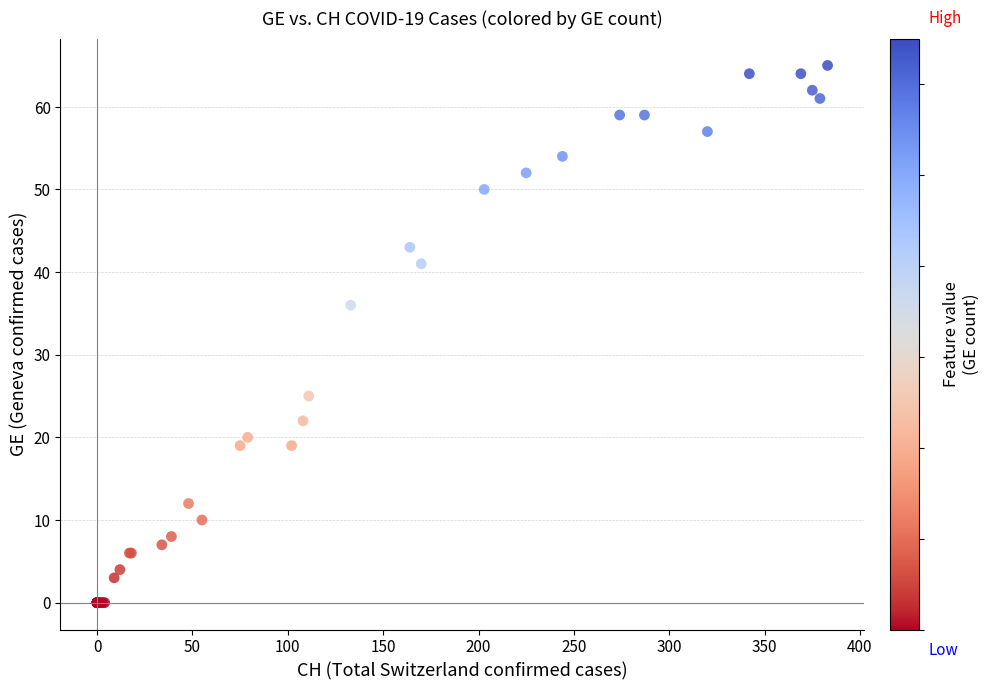

What Y value in the scatter plot is closest to 32?

36